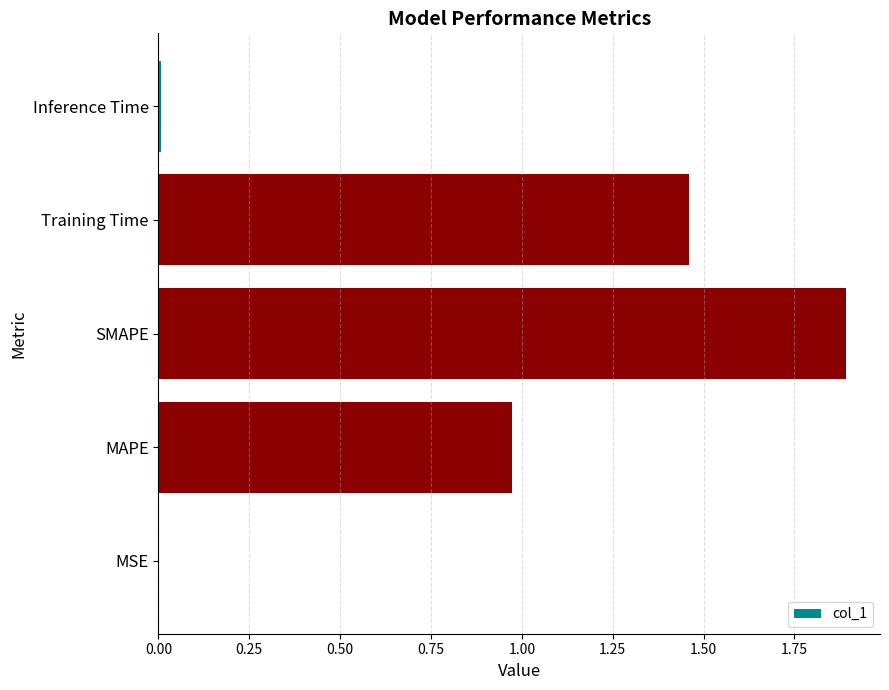

What is the sum of all values?

4.3